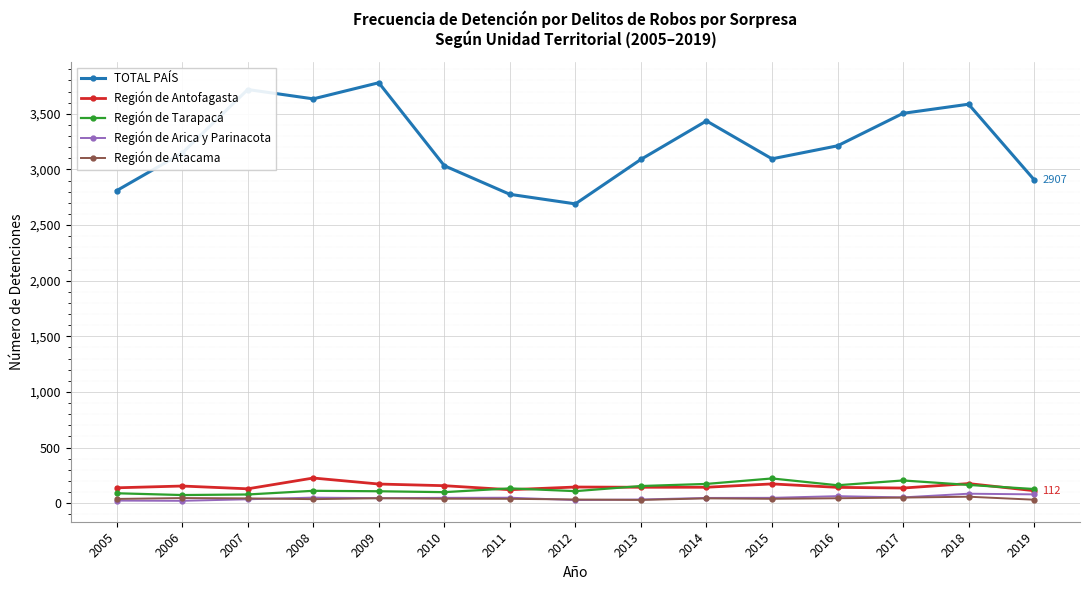

What is the value of the Región de Tarapacá point at the 5th from the left?

107